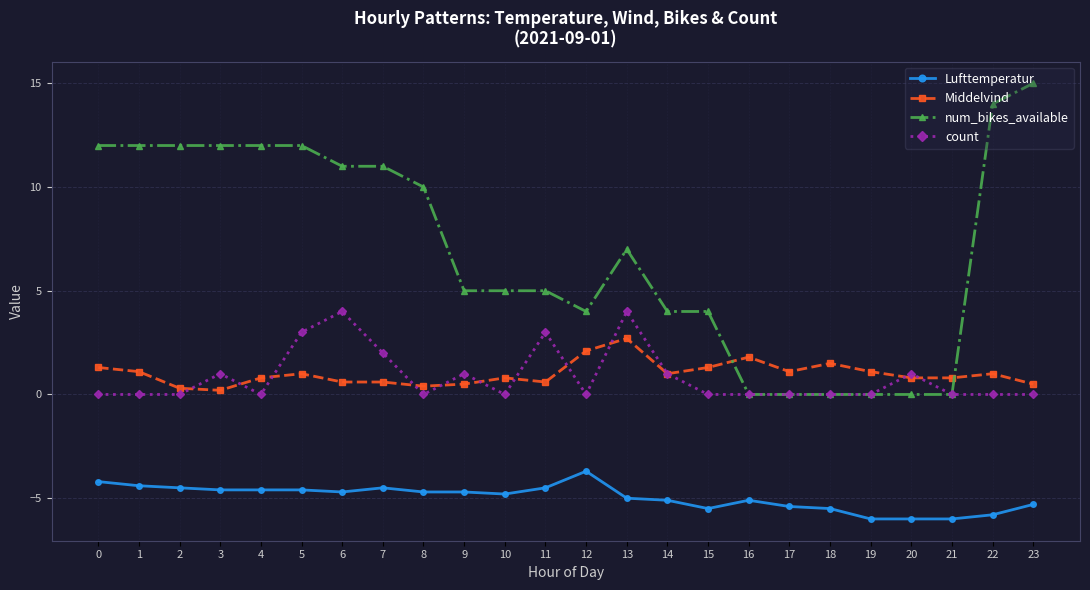

What is the difference between the Middelvind values at 3 and 16?

1.6